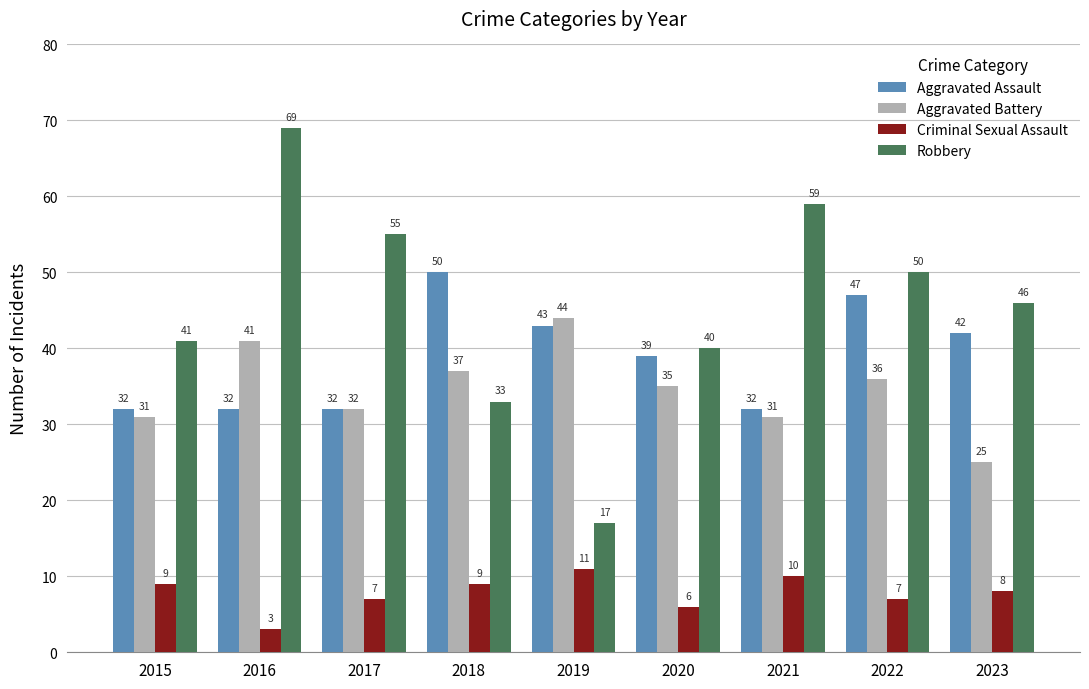

The value of Aggravated Assault at 2015 is 14. True or false?

False